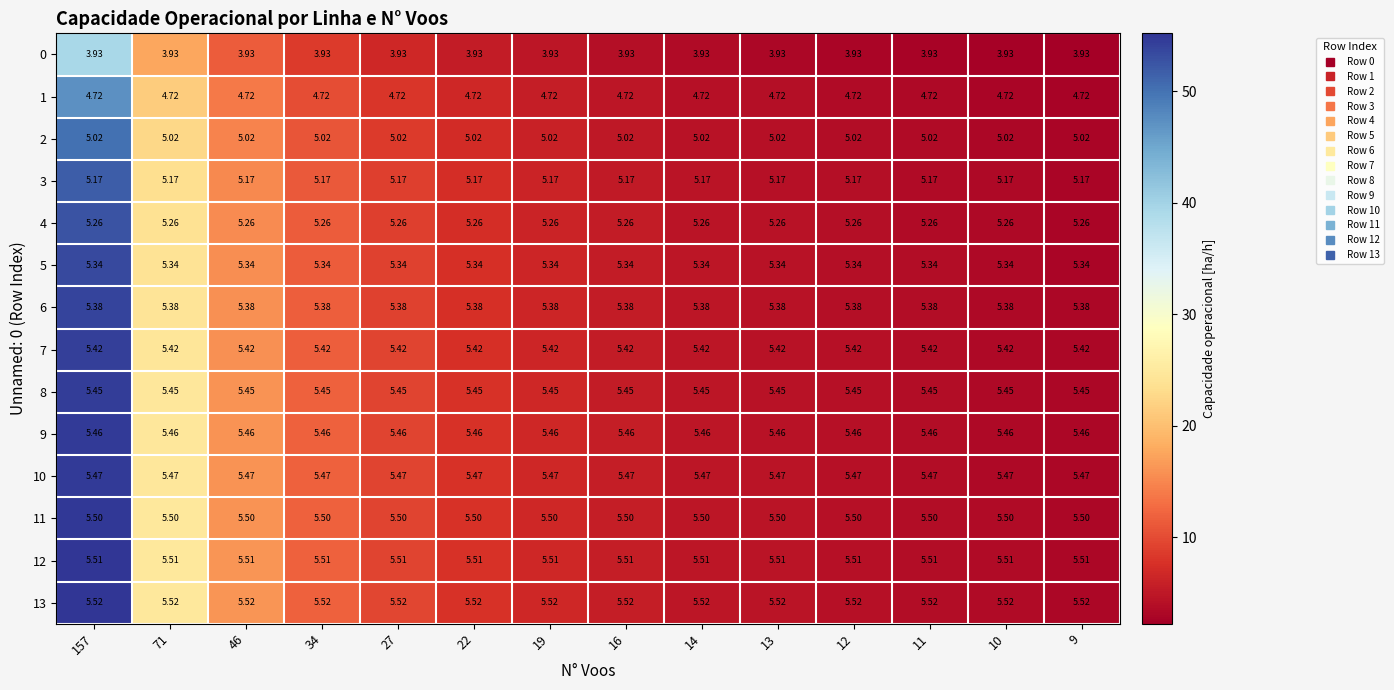

Is the value of 0 at 9 greater than the value of 8 at 157?

No